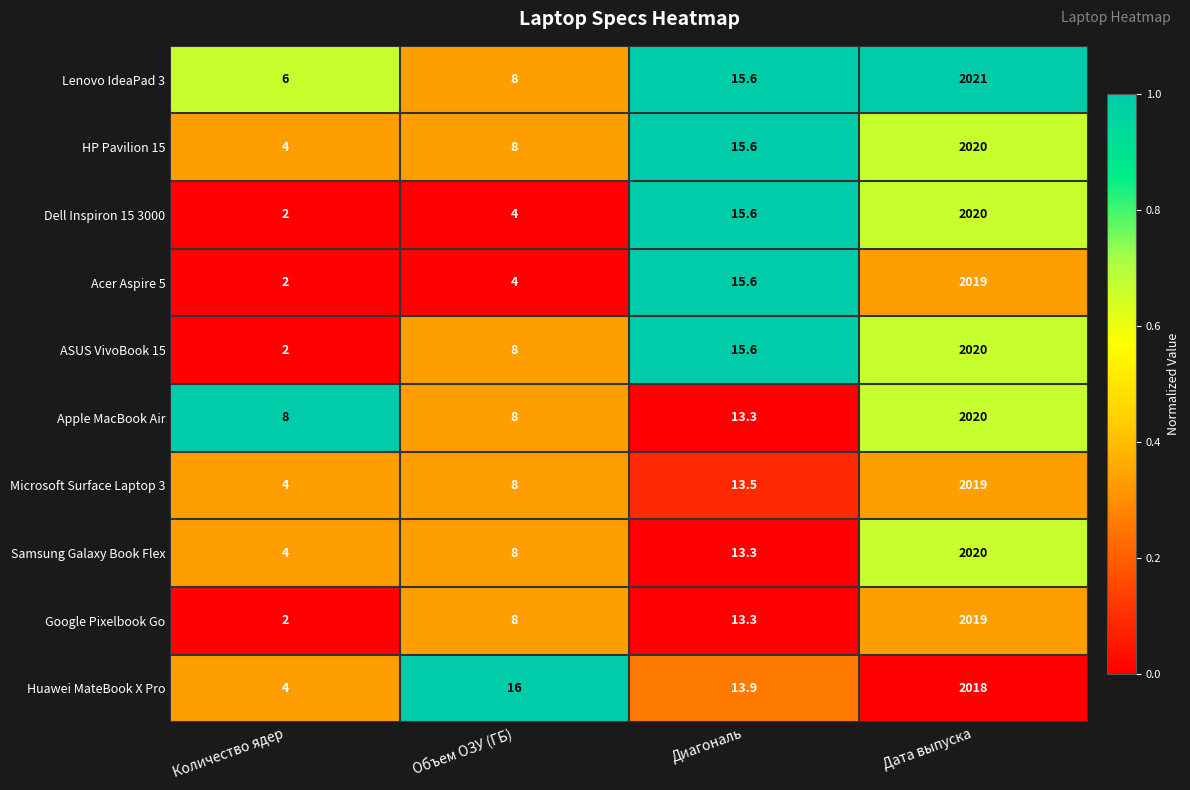

Where does the Samsung Galaxy Book Flex series first go above 13?

Диагональ